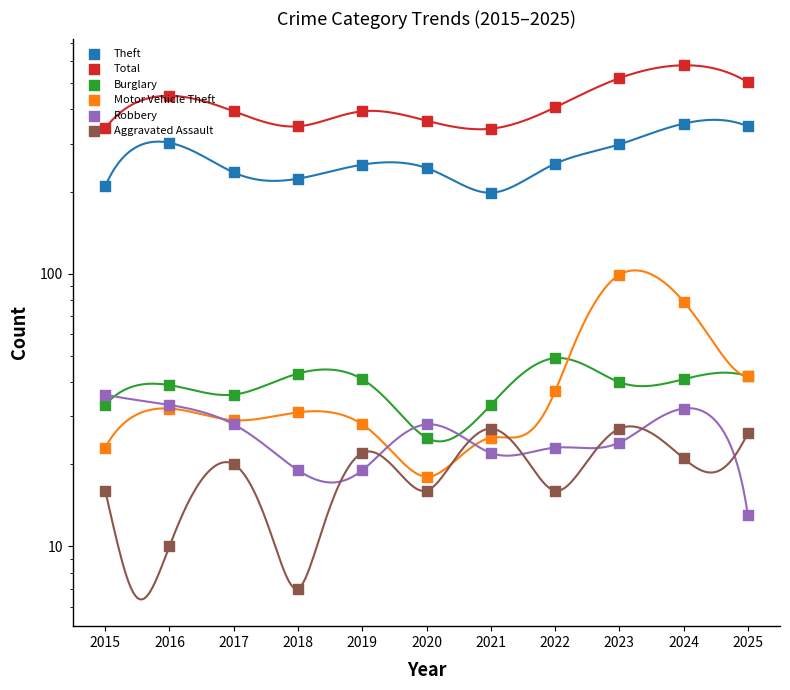

Which series contains the highest Y value?

Total